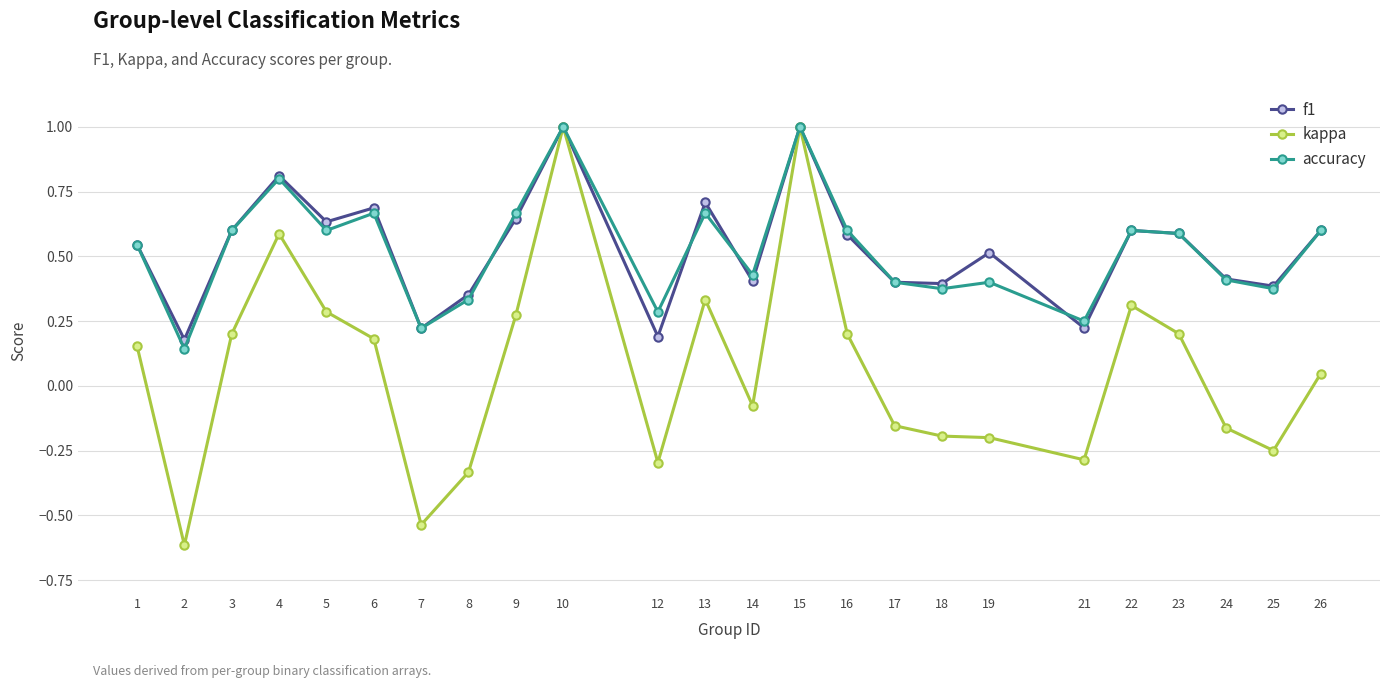

What is the lowest value of the kappa series?

-0.6